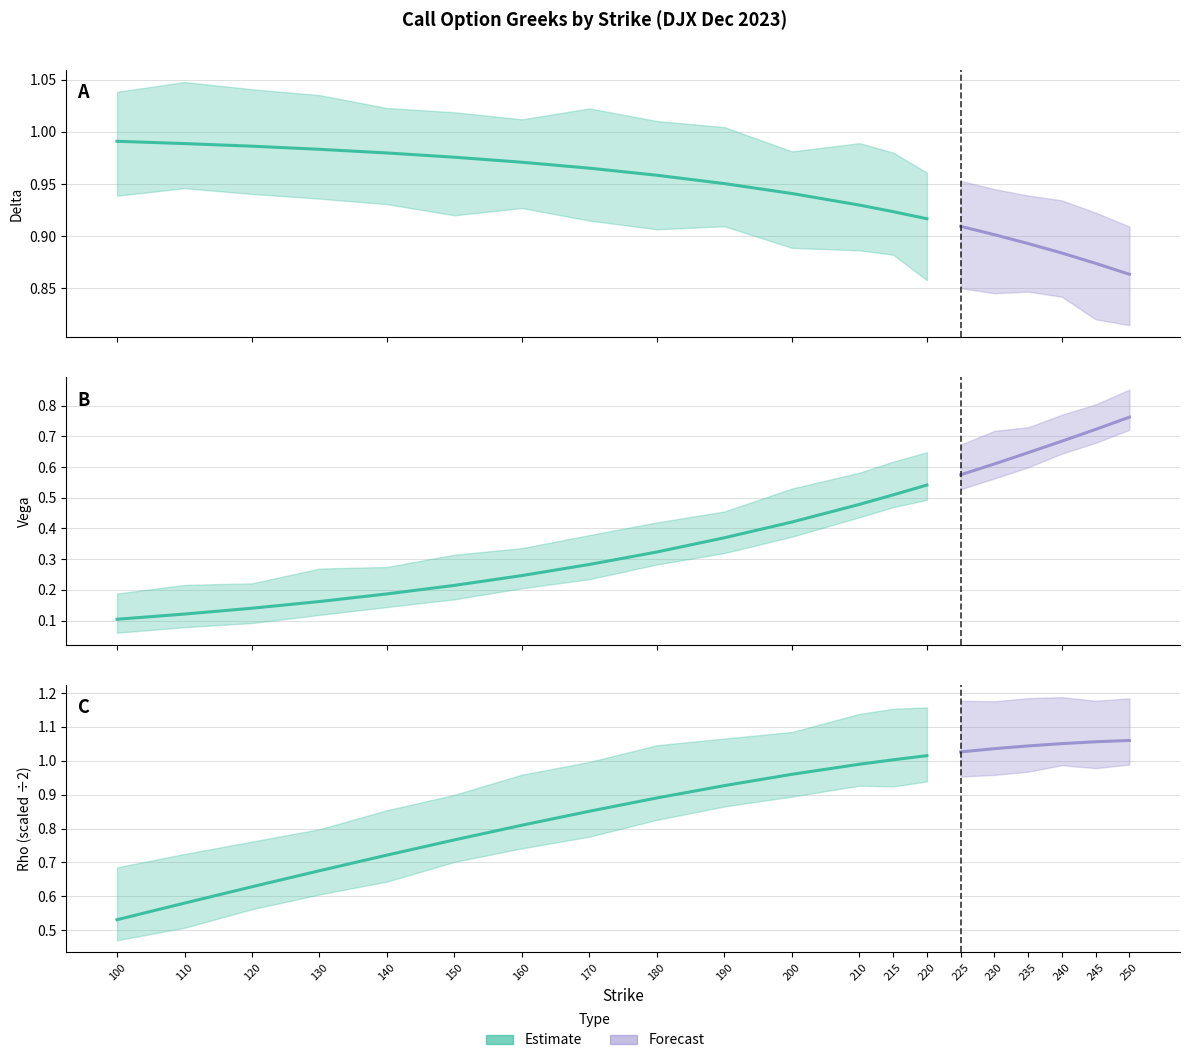

What is the value of the delta point at the 10th from the left?

1.0